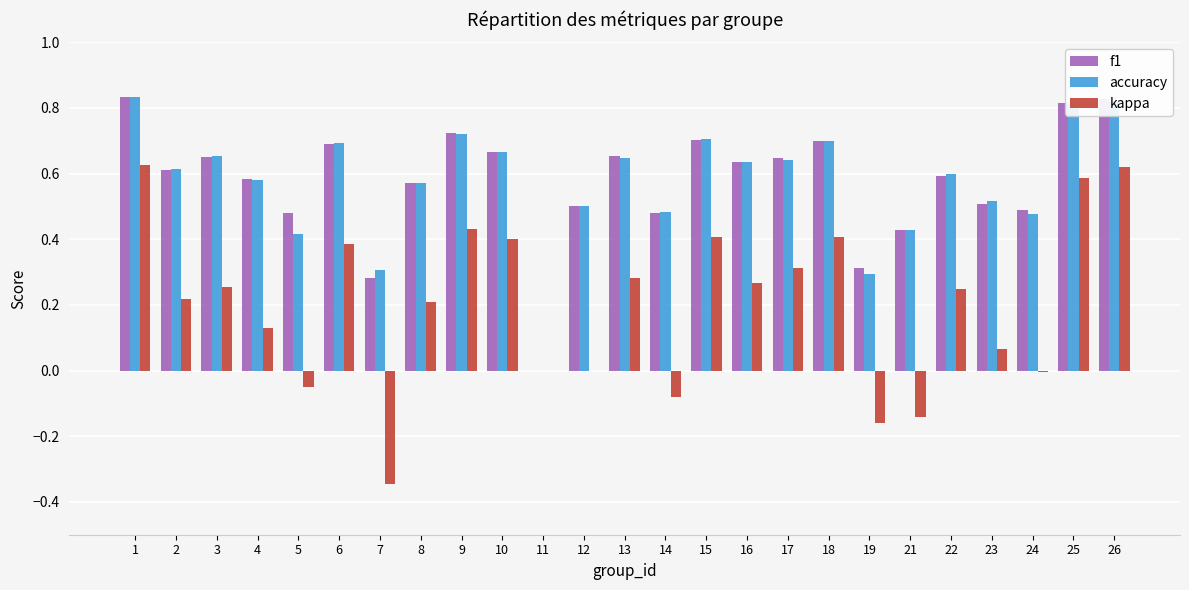

What is the sum of the f1 values at 2 and 19?

0.9